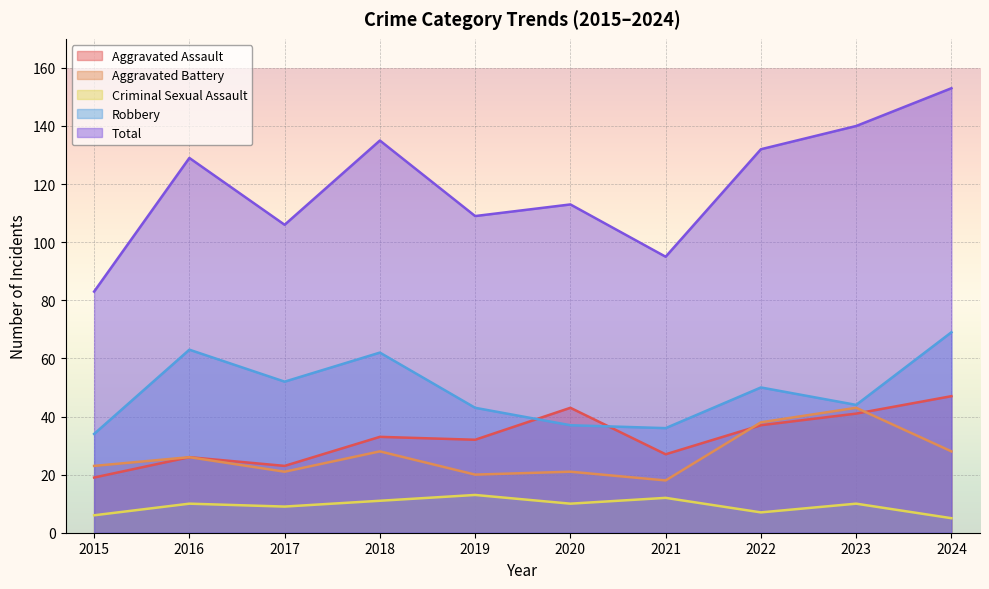

At 2015, list the series in order from smallest to largest.

Criminal Sexual Assault, Aggravated Assault, Aggravated Battery, Robbery, Total